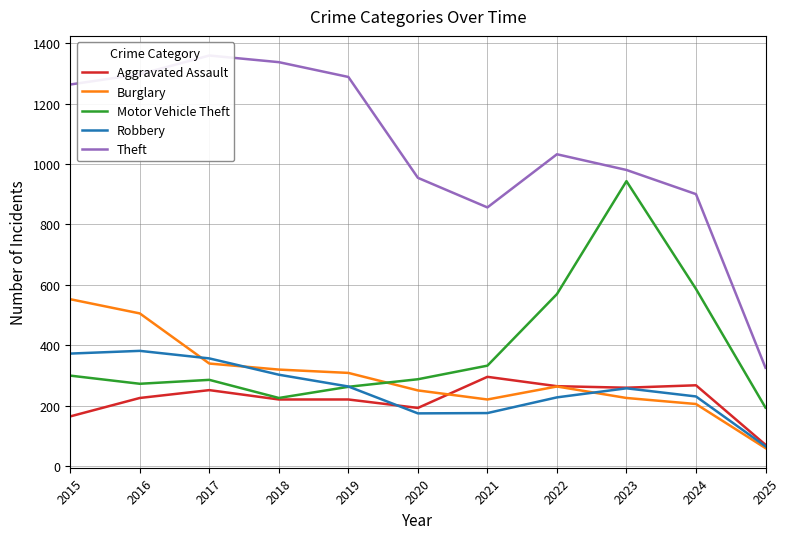

True or false: Theft and Aggravated Assault cross at least once.

False